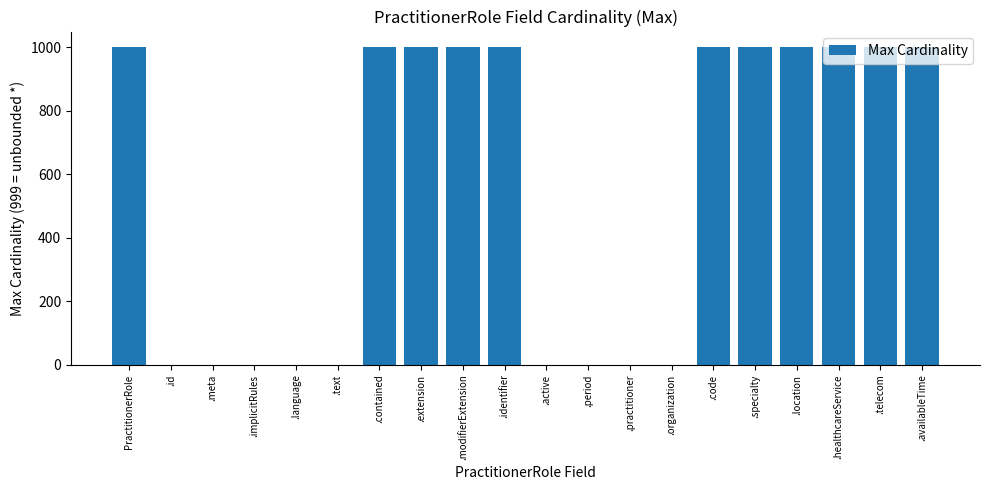

Are the bars horizontal?

No